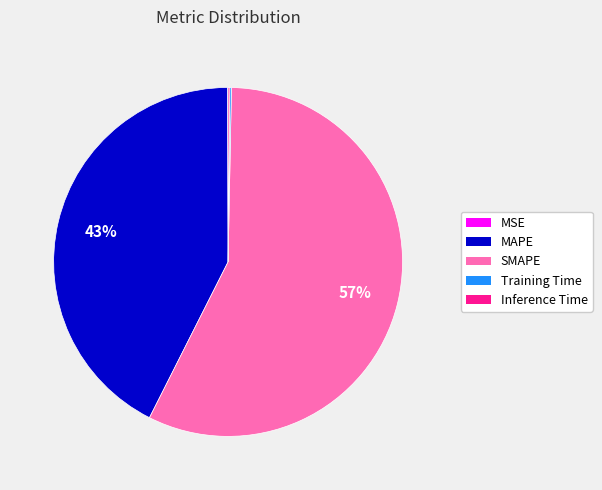

The MAPE slice represents 35% of the pie. True or false?

False